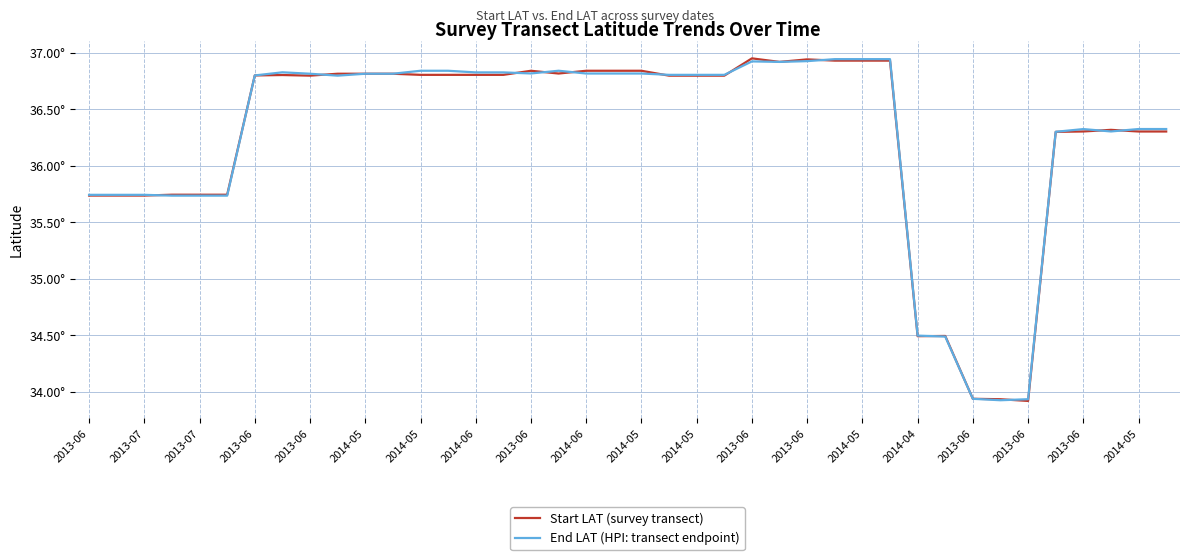

How many intersections are there between End LAT (HPI: transect endpoint) and Start LAT (survey transect)?

14